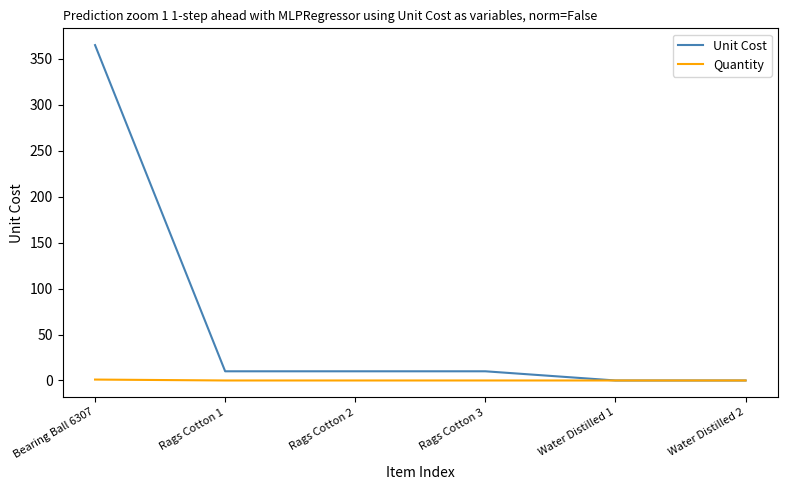

What is the greatest value displayed?

365